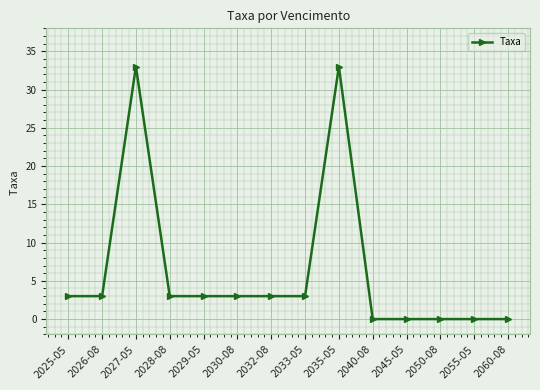

What is the change in value from 2030-08 to 2050-08?

-3